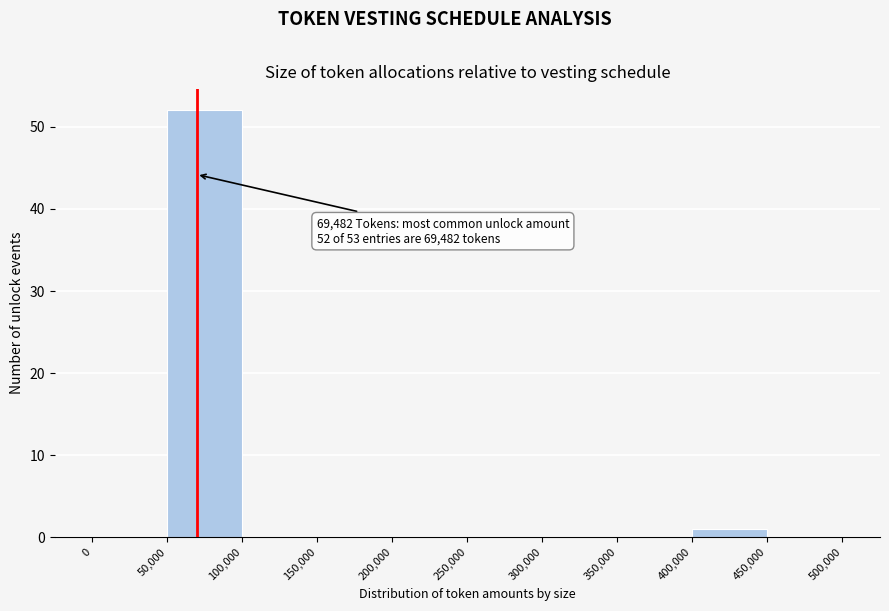

Over which range of the x-axis is the bar tallest?

50,000 to 100,000